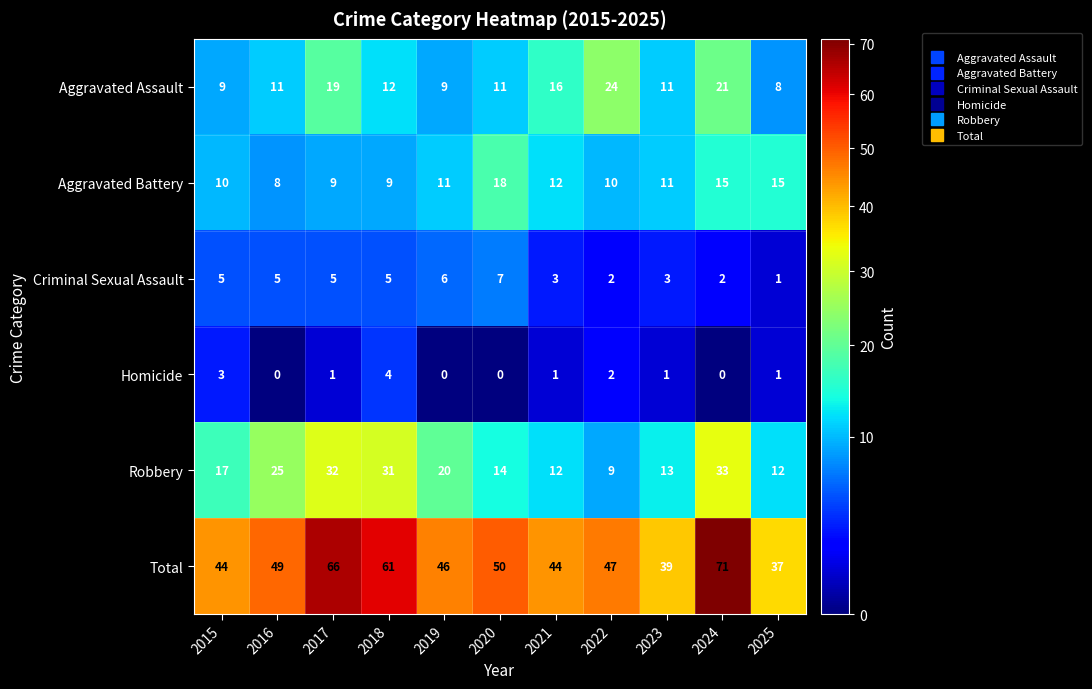

What is the difference between the second highest and minimum values in the Homicide series?

3